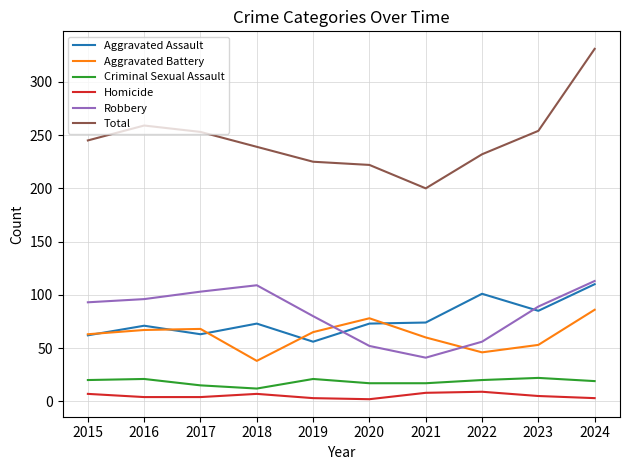

Where is Aggravated Assault nearest to the value 83?

2023